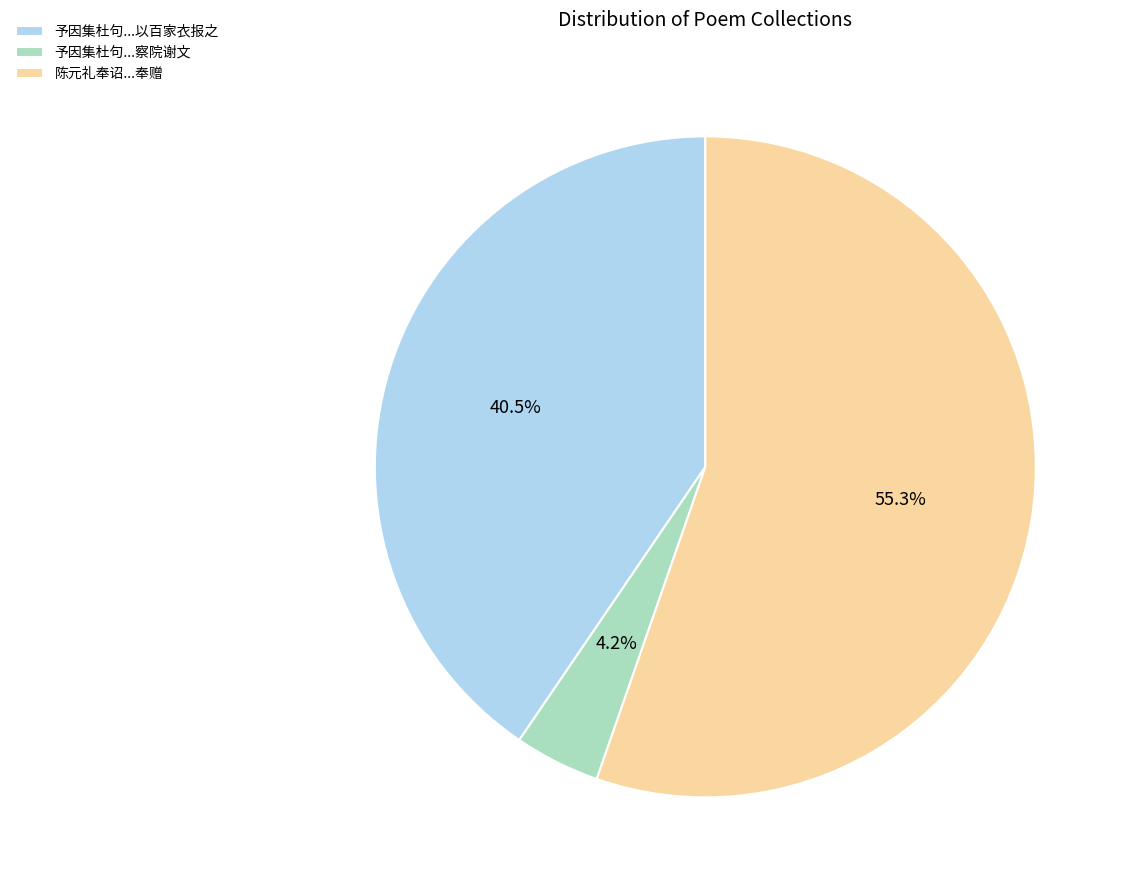

Which slice represents more than half of the pie?

陈元礼奉诏...奉赠